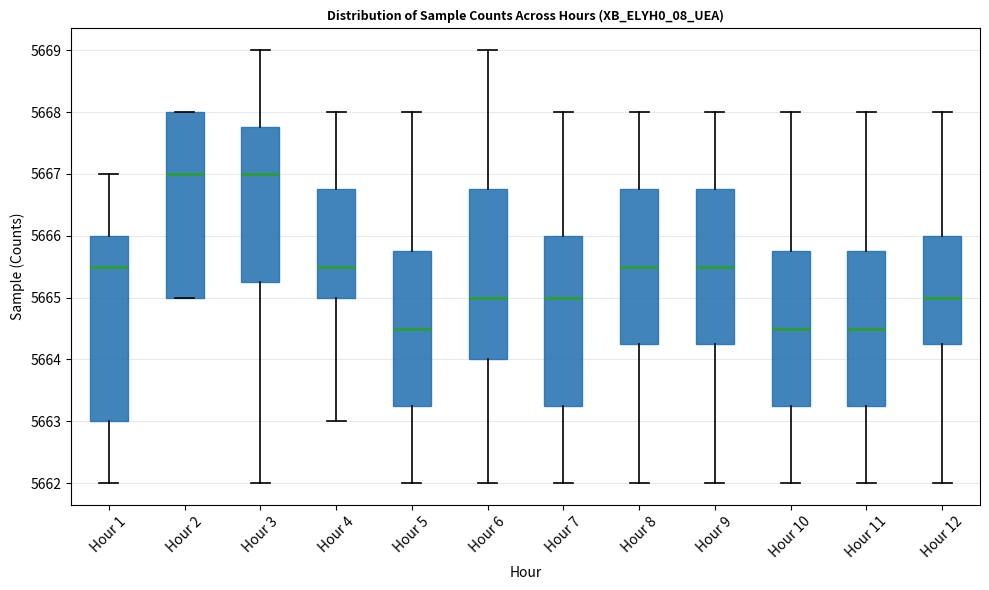

Reading left to right, transcribe this box plot: for each box, give where its median line is, the range the box spans, and where its two whiskers end, as read against the y-axis. The values are not printed on the chart, so give them approximately, as read against the axis.

Hour 1: median 5665.5, box 5663.0 to 5666.0, whiskers 5662.0 to 5667.0
Hour 2: median 5667.0, box 5665.0 to 5668.0, whiskers 5665.0 to 5668.0
Hour 3: median 5667.0, box 5665.3 to 5667.8, whiskers 5662.0 to 5669.0
Hour 4: median 5665.5, box 5665.0 to 5666.8, whiskers 5663.0 to 5668.0
Hour 5: median 5664.5, box 5663.3 to 5665.8, whiskers 5662.0 to 5668.0
Hour 6: median 5665.0, box 5664.0 to 5666.8, whiskers 5662.0 to 5669.0
Hour 7: median 5665.0, box 5663.3 to 5666.0, whiskers 5662.0 to 5668.0
Hour 8: median 5665.5, box 5664.3 to 5666.8, whiskers 5662.0 to 5668.0
Hour 9: median 5665.5, box 5664.3 to 5666.8, whiskers 5662.0 to 5668.0
Hour 10: median 5664.5, box 5663.3 to 5665.8, whiskers 5662.0 to 5668.0
Hour 11: median 5664.5, box 5663.3 to 5665.8, whiskers 5662.0 to 5668.0
Hour 12: median 5665.0, box 5664.3 to 5666.0, whiskers 5662.0 to 5668.0